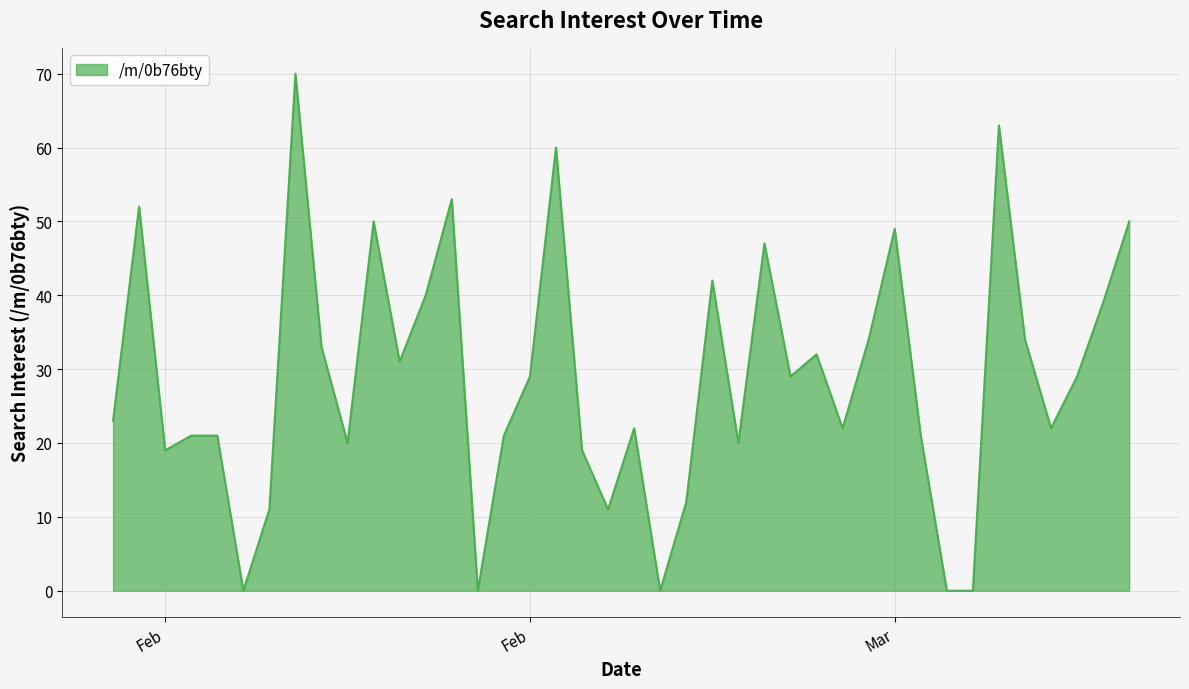

What is the difference between the maximum and minimum values?

70